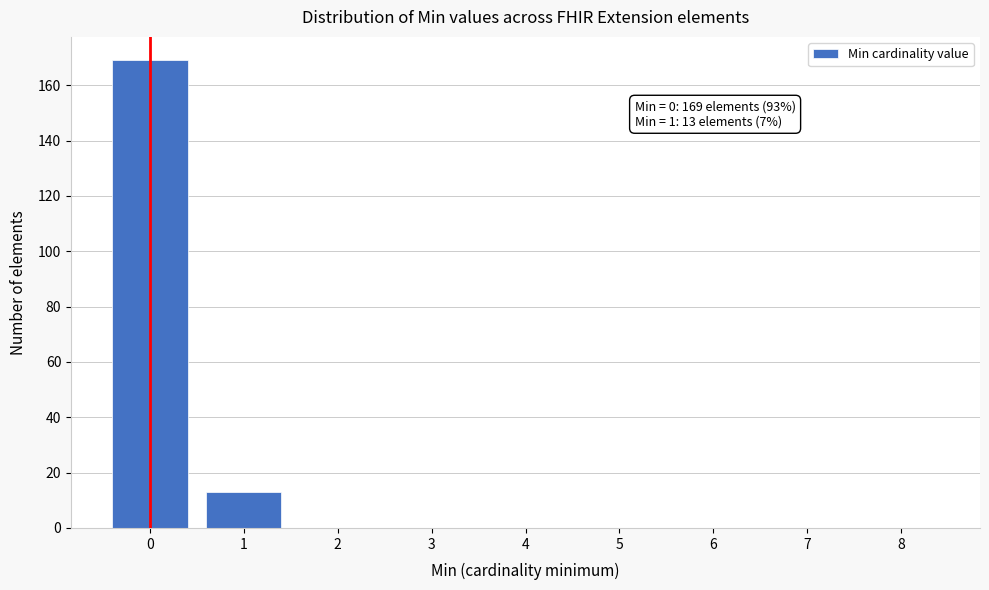

Reading left to right, extract all data points from this chart.

0=169	1=13	2=0	3=0	4=0	5=0	6=0	7=0	8=0